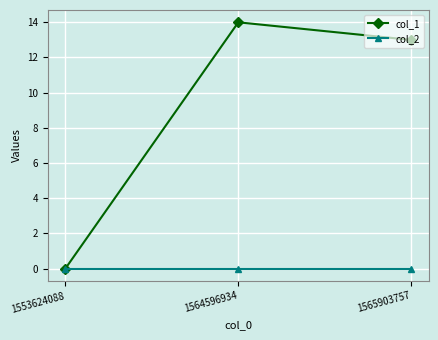

Reading right to left, what are all the values shown in this chart?

col_1: 13	14	0
col_2: 0	0	0